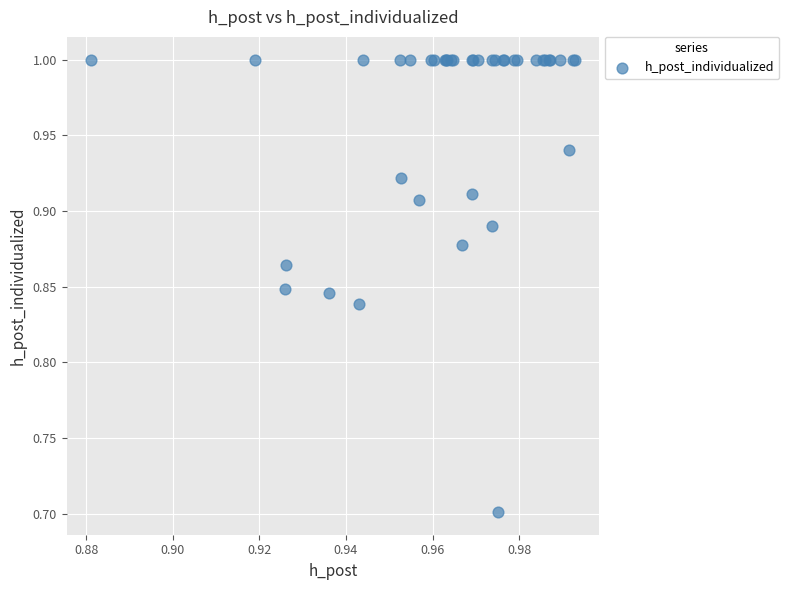

What Y value in the scatter plot is closest to 0?

0.7